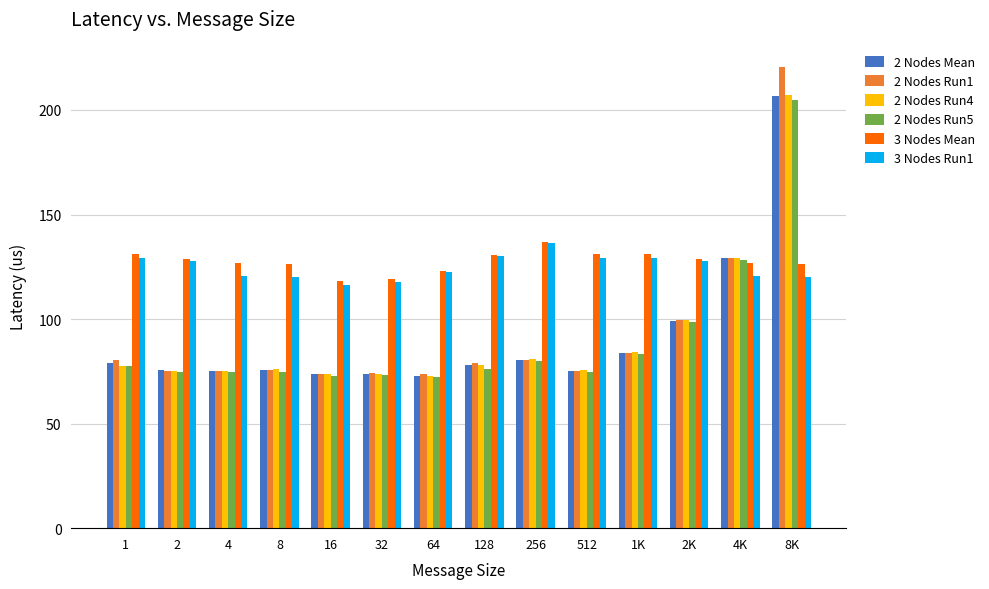

What is the highest value of the 2 Nodes Run4 series?

207.1